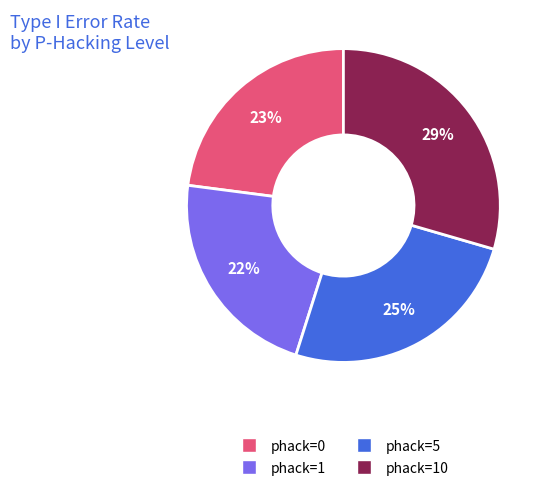

Does any single category account for the majority?

No